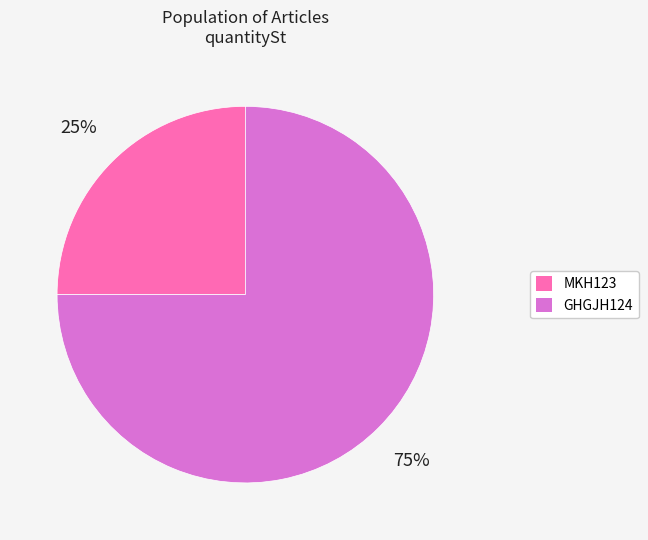

How many segments does this pie chart have?

2